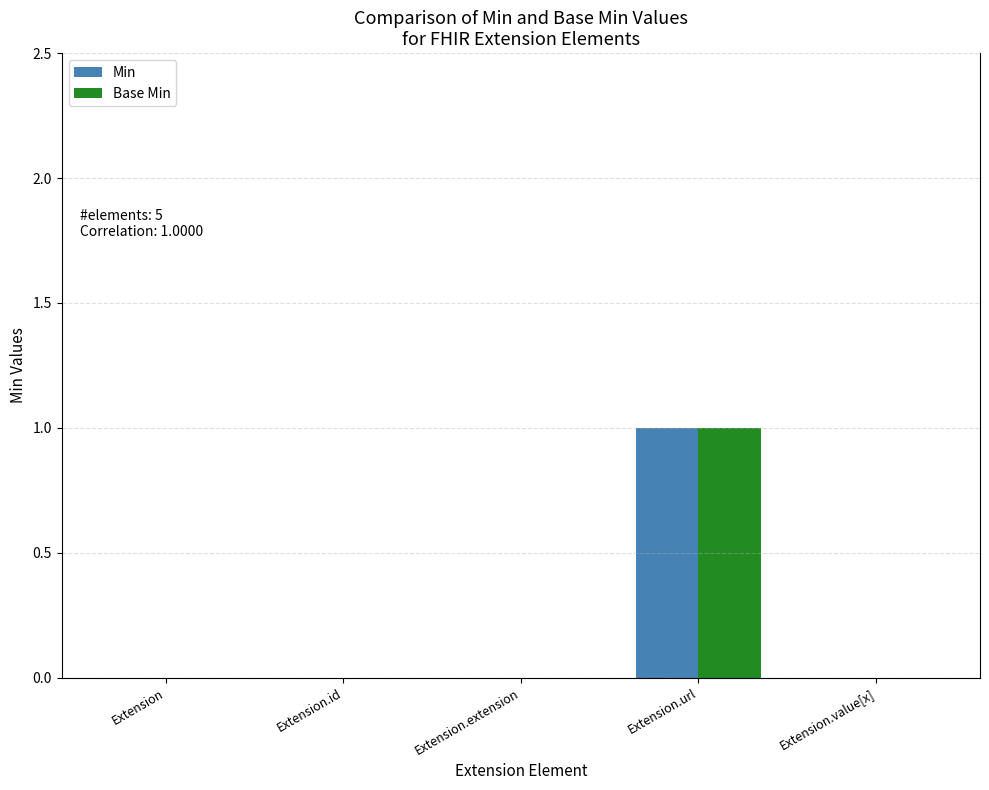

Is the value of Base Min at Extension.id greater than the value of Min at Extension.url?

No